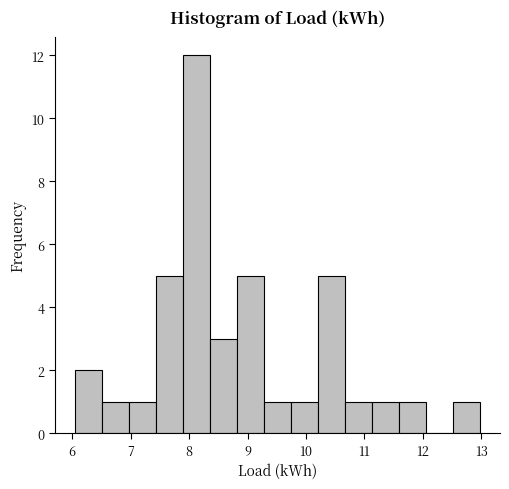

Reading left to right, transcribe this chart: for each bar, give the range it covers on the x-axis and its height. Neither the bar edges nor the heights are printed on the chart, so give them approximately, as read against the axes.

6.1 to 6.5: 2
6.5 to 7.0: 1
7.0 to 7.4: 1
7.4 to 7.9: 5
7.9 to 8.4: 12
8.4 to 8.8: 3
8.8 to 9.3: 5
9.3 to 9.7: 1
9.7 to 10.2: 1
10.2 to 10.7: 5
10.7 to 11.1: 1
11.1 to 11.6: 1
11.6 to 12.0: 1
12.0 to 12.5: 0
12.5 to 13.0: 1